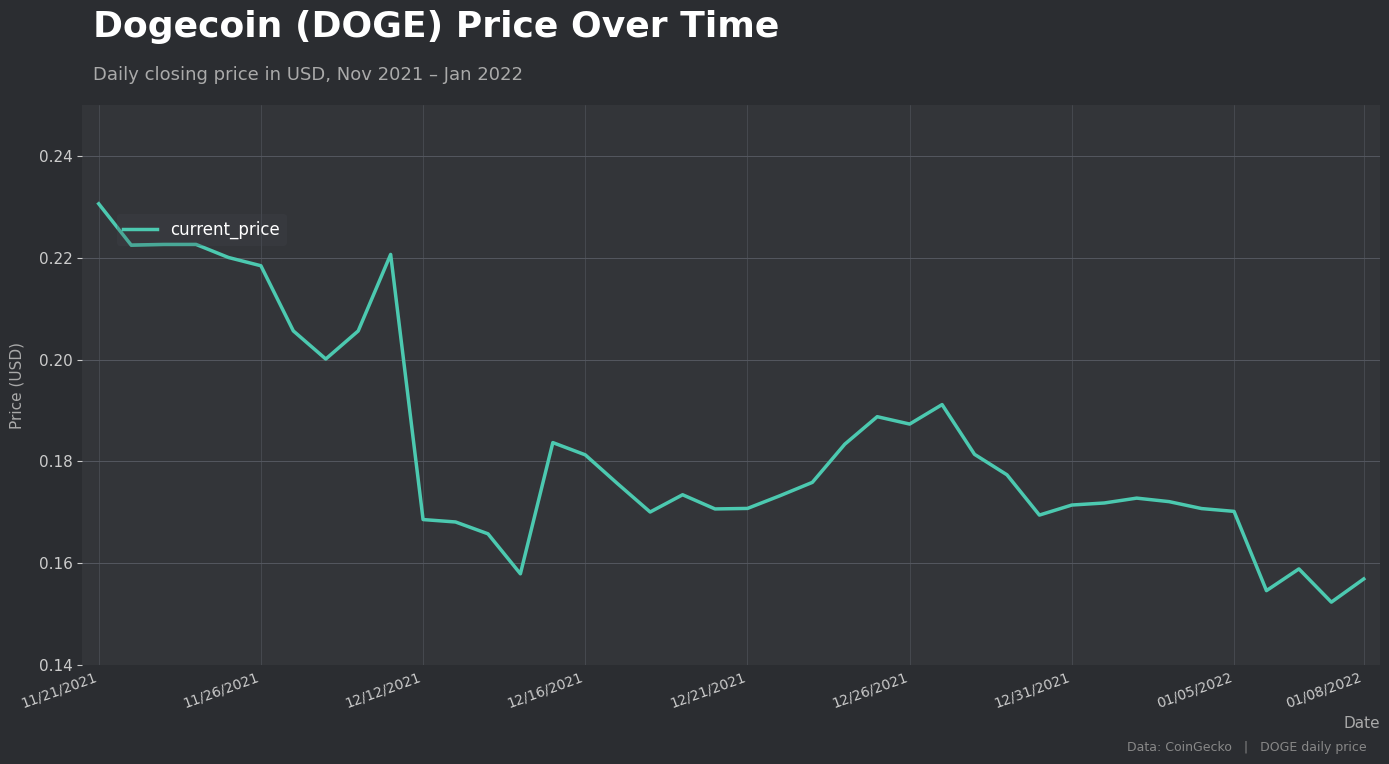

At which category does the chart reach its peak across all series?

11/21/2021